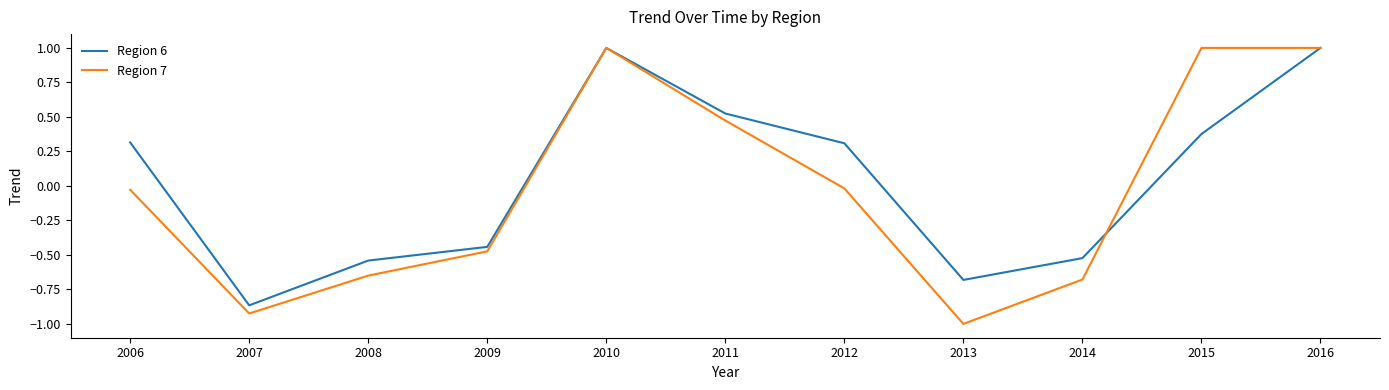

What is the sum of all Region 7 values?

-0.3